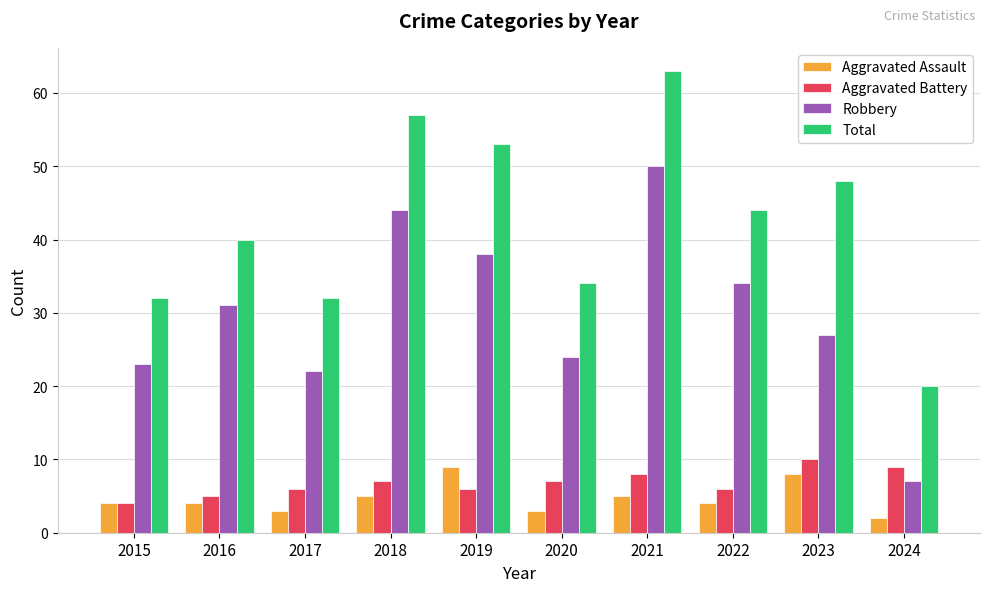

What is the difference between the maximum and minimum values in the Aggravated Assault series?

7